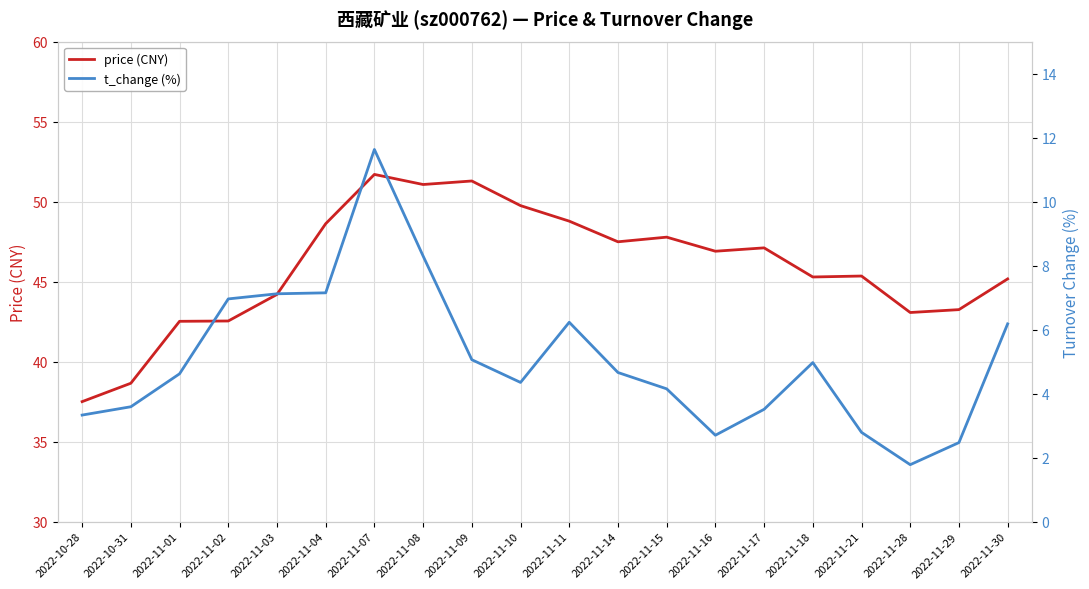

Is the value of price (CNY) at 2022-11-21 greater than the value of t_change (%) at 2022-11-30?

Yes